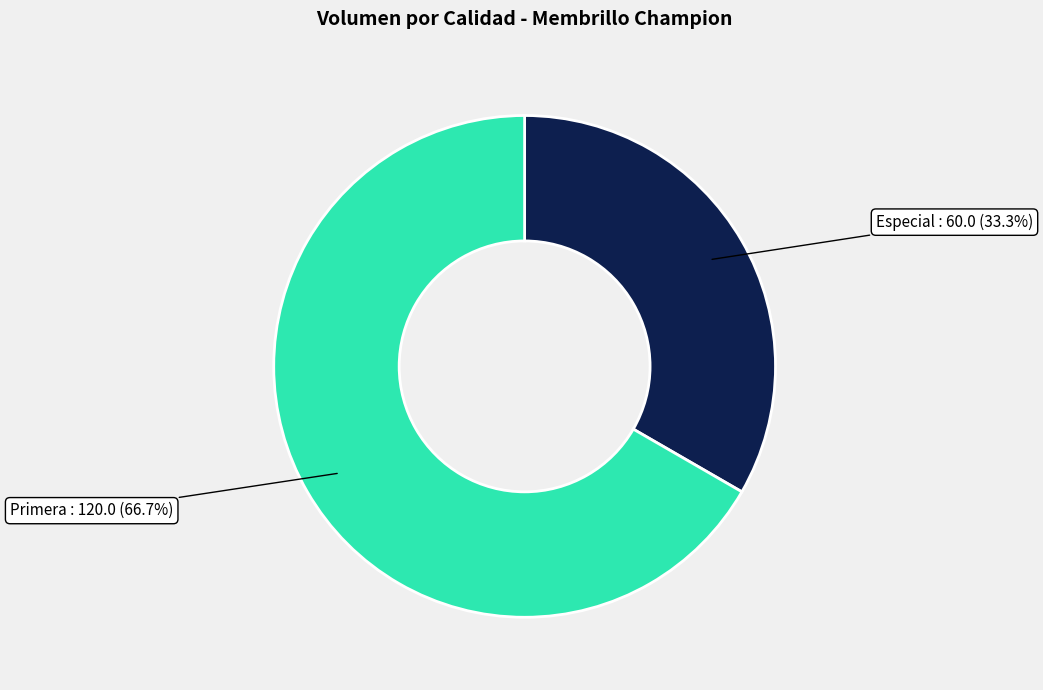

Is there any slice that represents more than half of the pie?

Yes